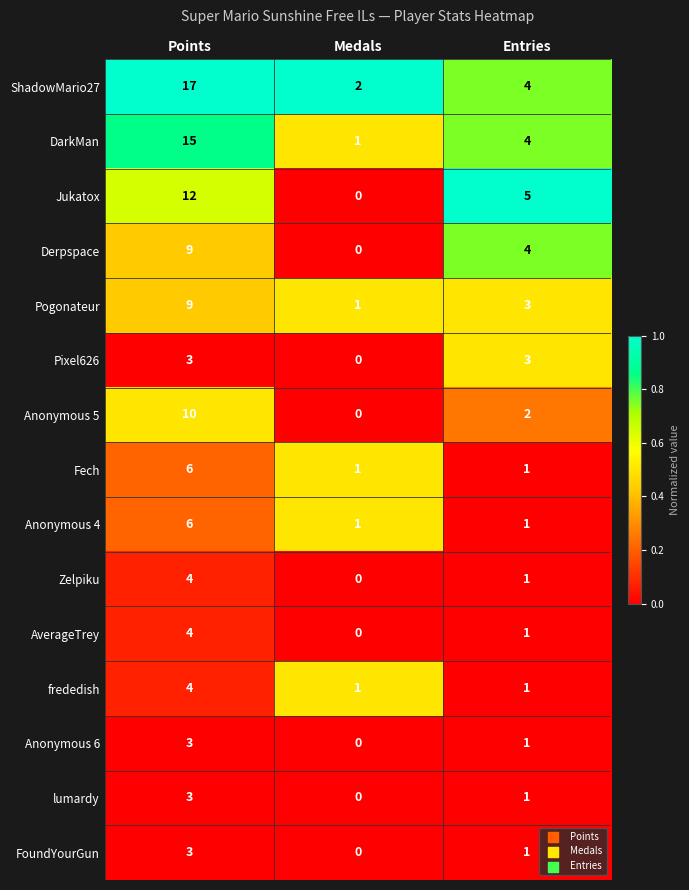

Rank the categories by Pogonateur value from highest to lowest.

Points, Entries, Medals